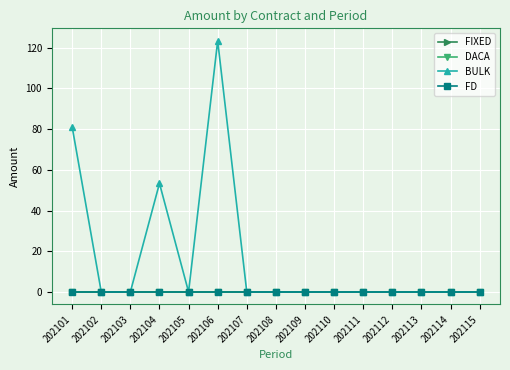

True or false: FIXED and BULK cross at least once.

False